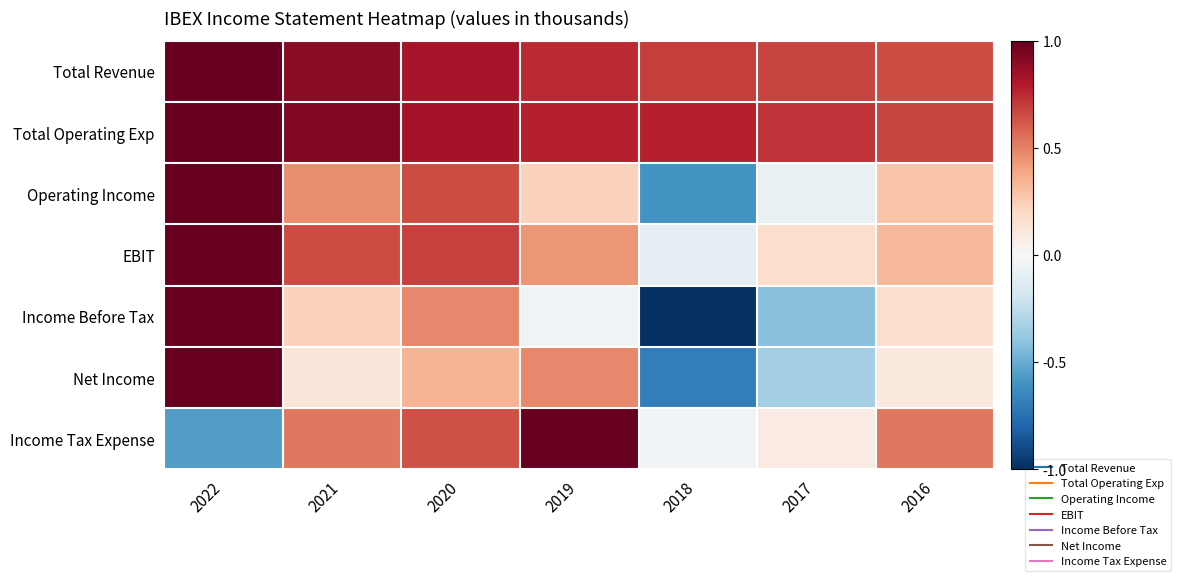

Between 2021 and 2018, which is larger?

2021